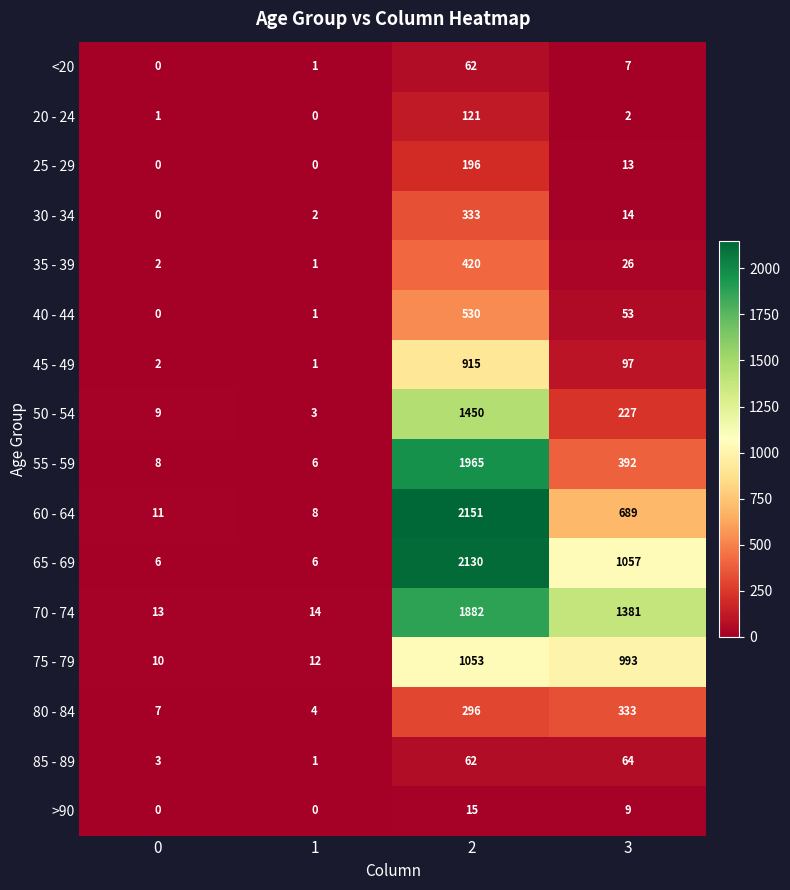

At 3, list the series in order from smallest to largest.

20 - 24, <20, >90, 25 - 29, 30 - 34, 35 - 39, 40 - 44, 85 - 89, 45 - 49, 50 - 54, 80 - 84, 55 - 59, 60 - 64, 75 - 79, 65 - 69, 70 - 74